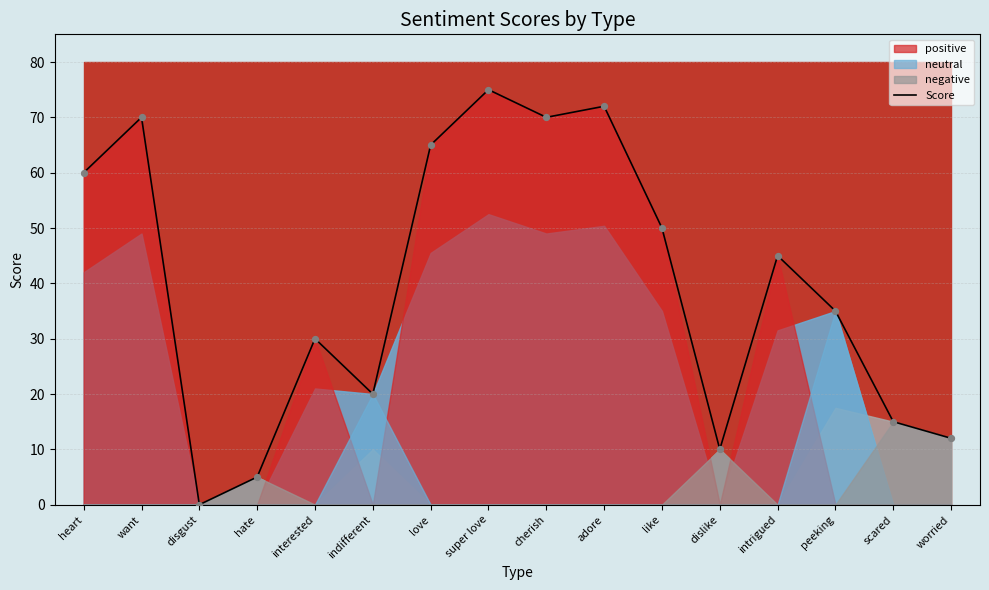

Which has a higher value, super love or scared?

super love